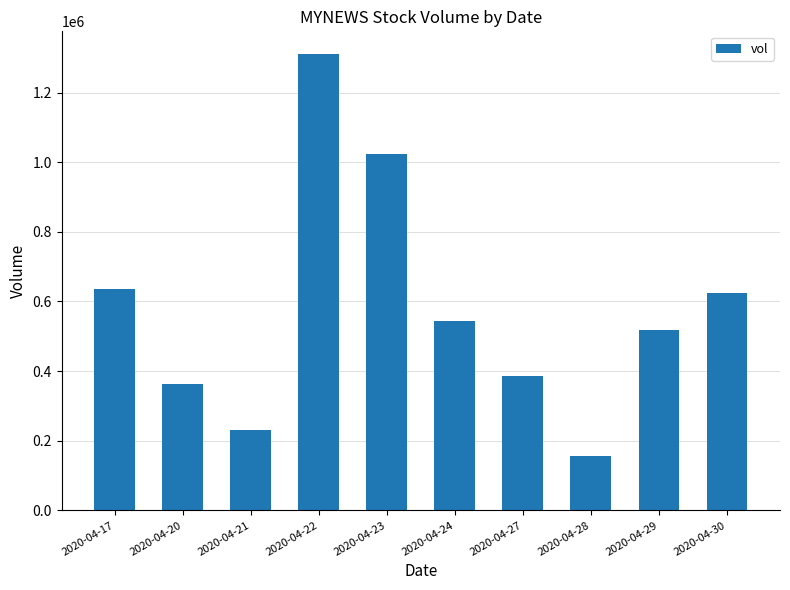

What is the change in value from 2020-04-17 to 2020-04-27?

-251000